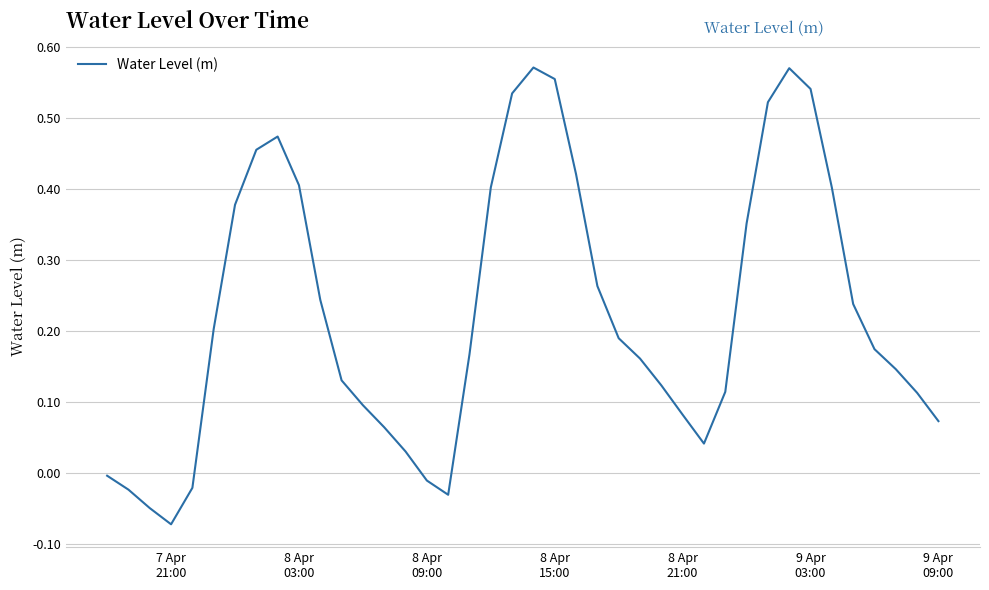

Reading left to right, list all the values displayed in this chart.

-0.0	-0.0	-0.0	-0.1	-0.0	0.2	0.4	0.5	0.5	0.4	0.2	0.1	0.1	0.1	0.0	-0.0	-0.0	0.2	0.4	0.5	0.6	0.6	0.4	0.3	0.2	0.2	0.1	0.1	0.0	0.1	0.4	0.5	0.6	0.5	0.4	0.2	0.2	0.1	0.1	0.1